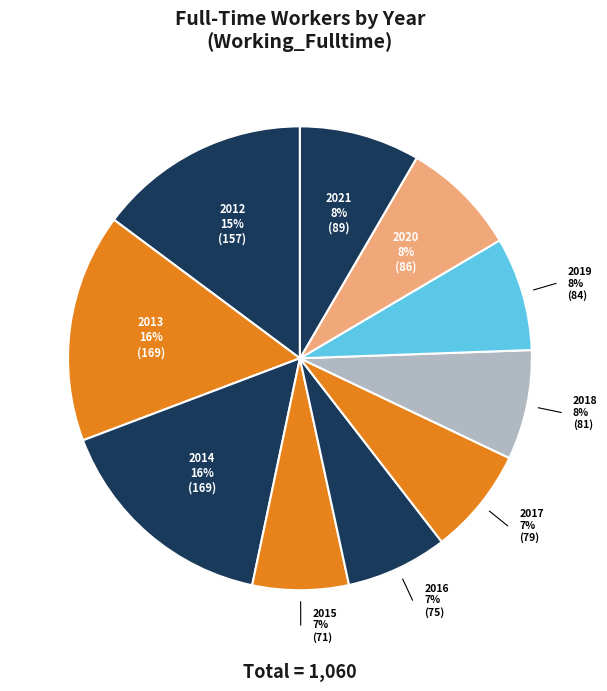

Count the number of slices in the pie.

10